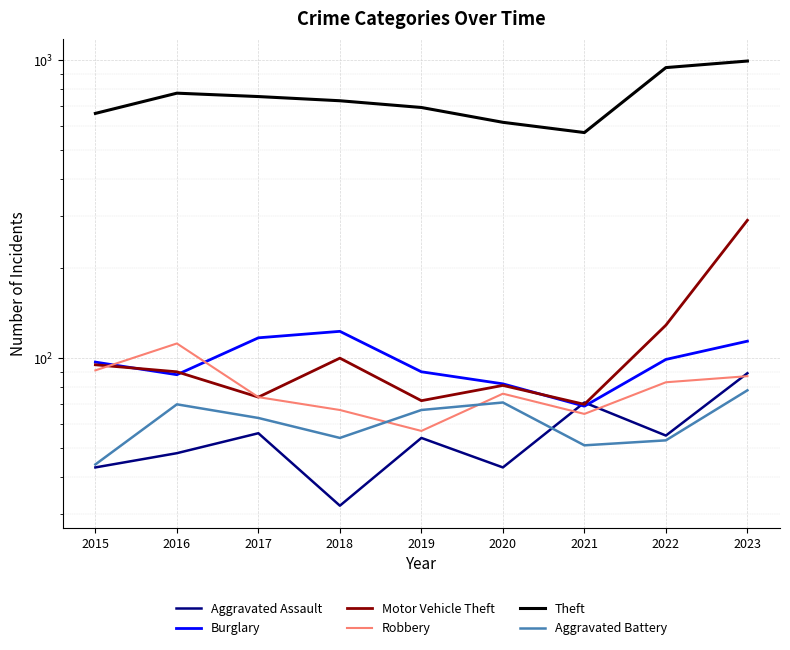

What is the total value across all series at 2021?

897